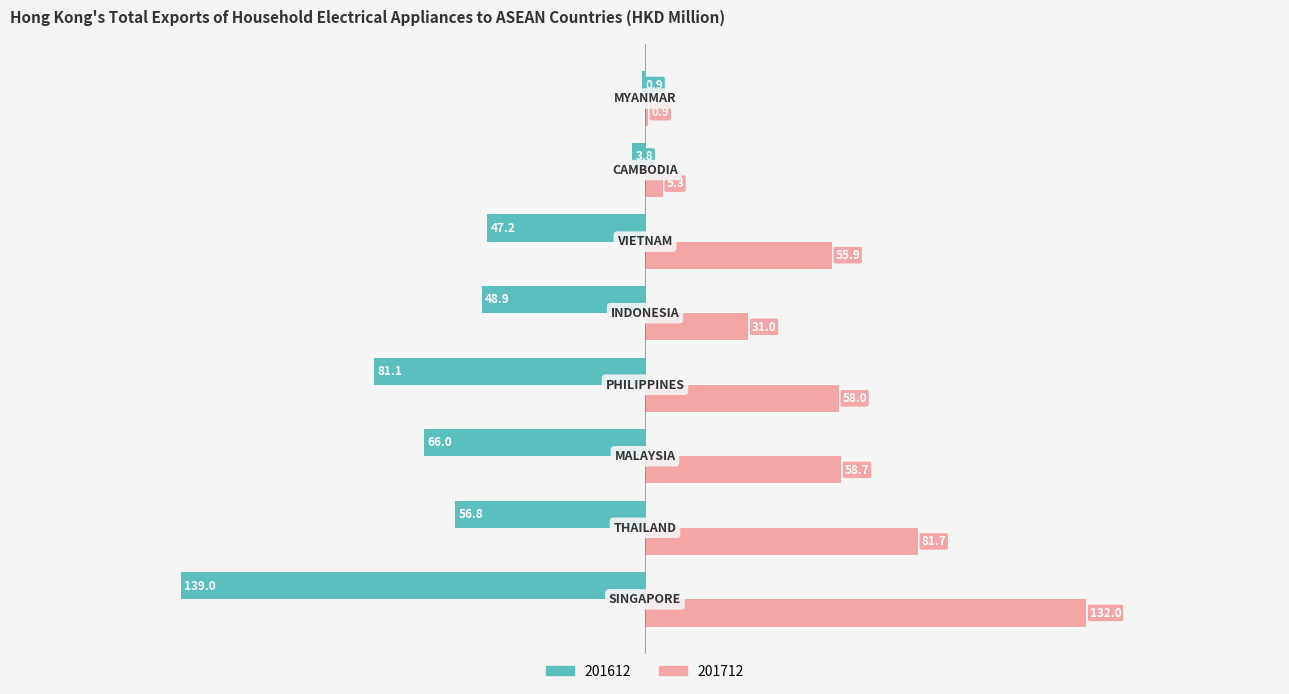

What is the maximum value shown in the chart?

132.0